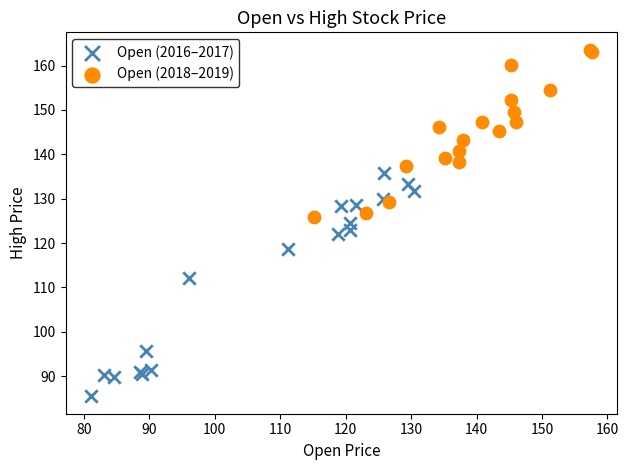

Which series contains the lowest Y value?

Open (2016–2017)